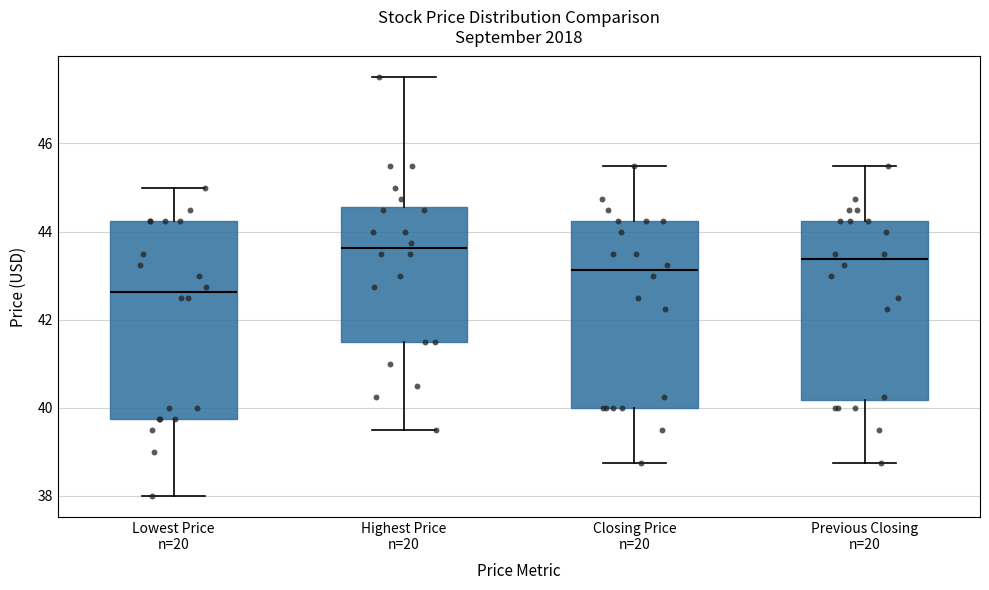

Comparing the boxes themselves (not the whiskers), which one is the tallest?

Lowest Price n=20